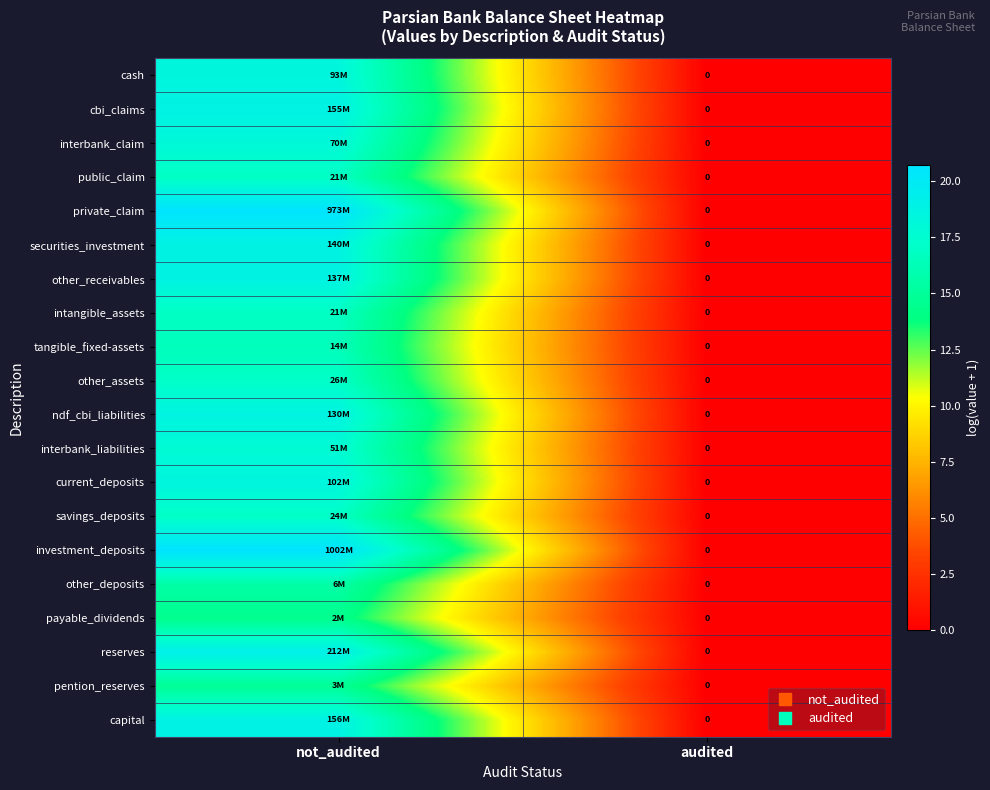

How many positive values does the other_deposits series have?

1